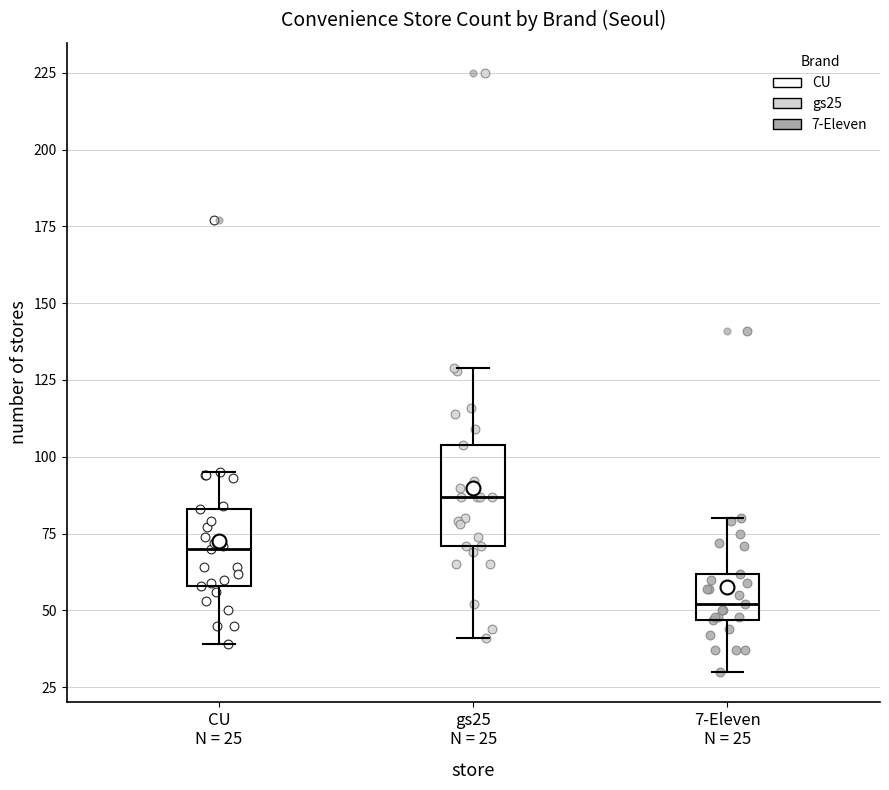

Where is the lower edge of the box for gs25 N = 25 on the y-axis? The values are not printed on the chart, so give them approximately, as read against the axis.

70